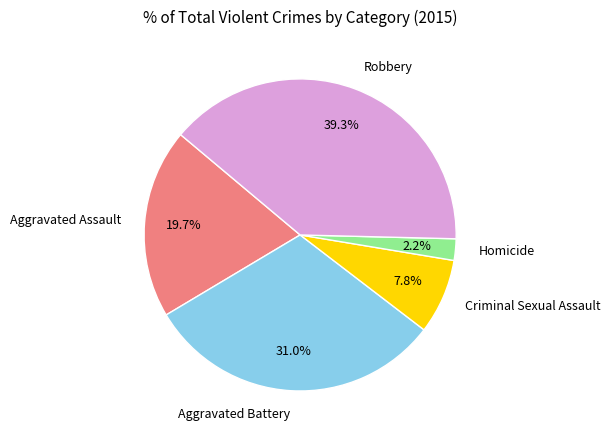

Between Aggravated Battery and Robbery, which is larger?

Robbery